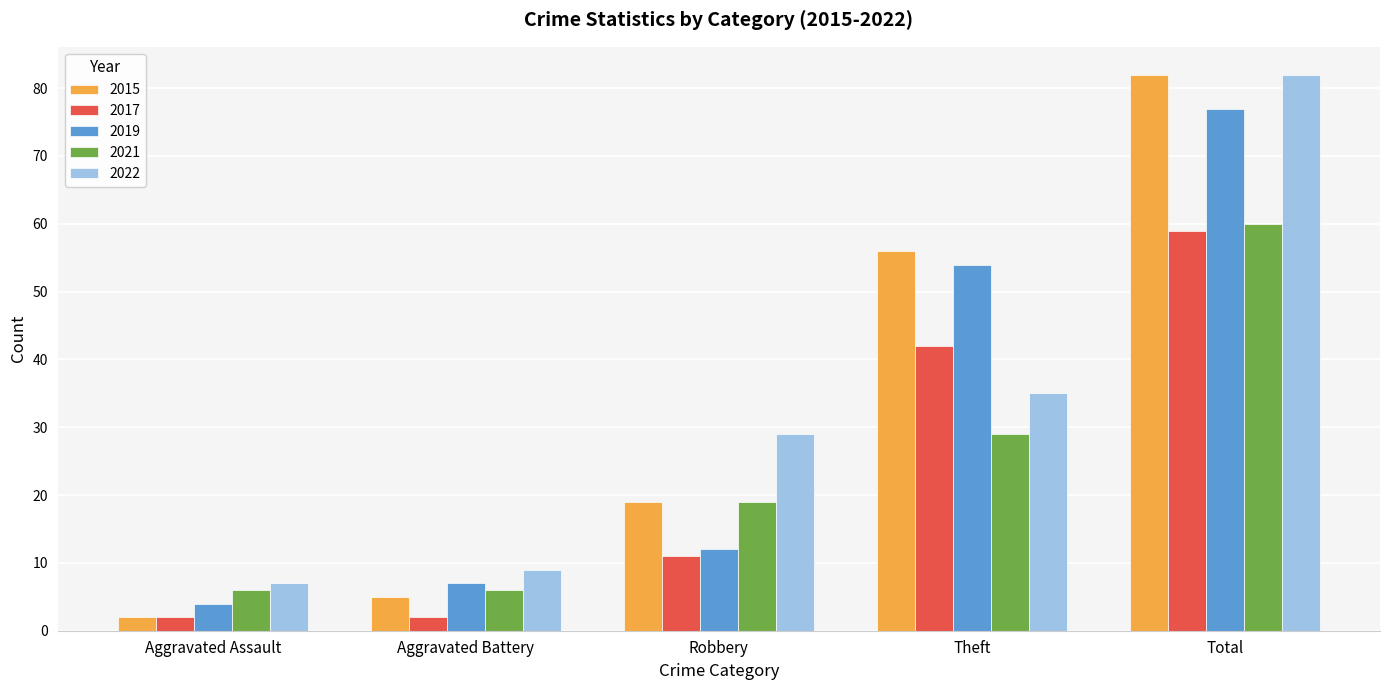

Are the bars grouped side by side (vs. stacked)?

Yes